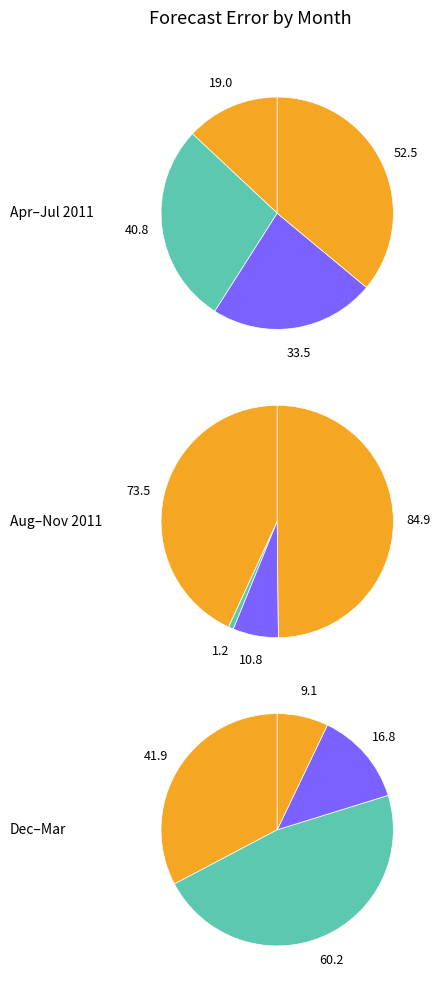

To the nearest percent, what is the difference between the largest and smallest slice percentages?

19%